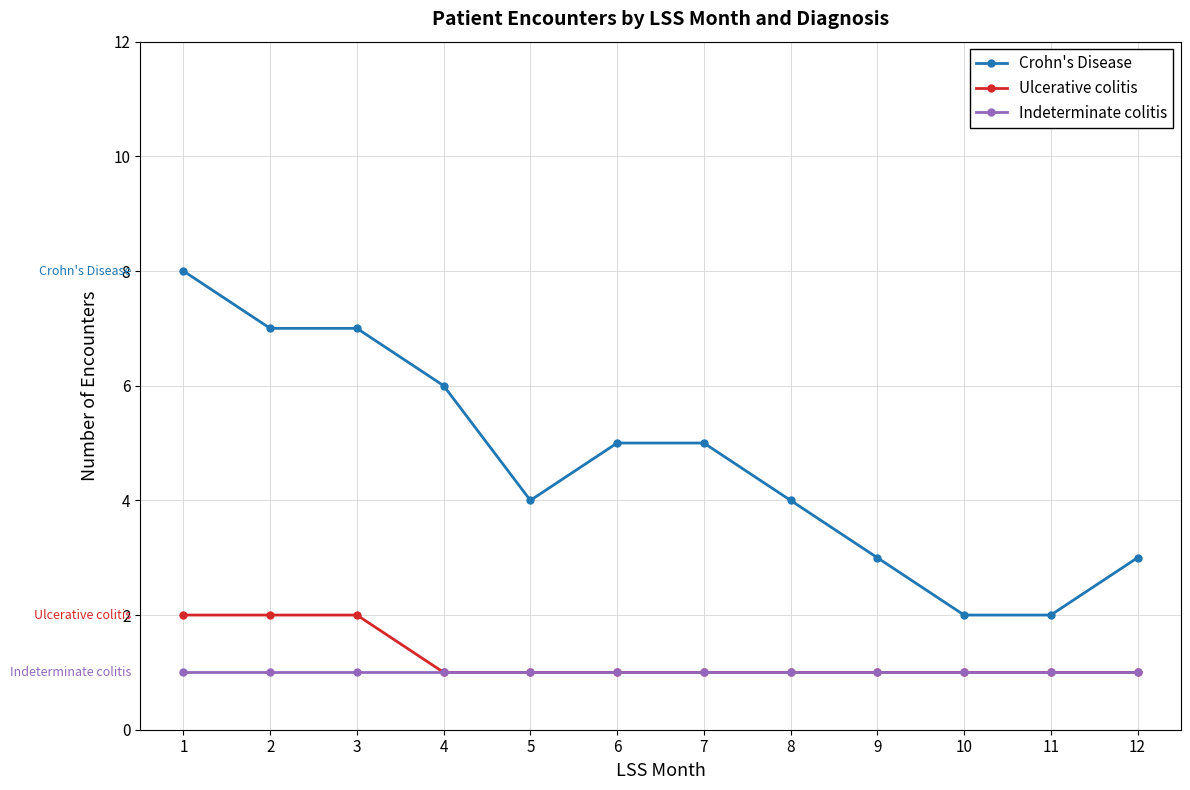

What is the spread (max minus min) of values at 5?

3